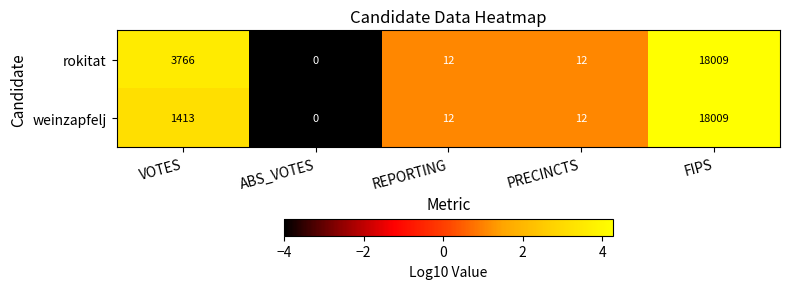

List the series in order of their overall mean, lowest first.

weinzapfelj, rokitat